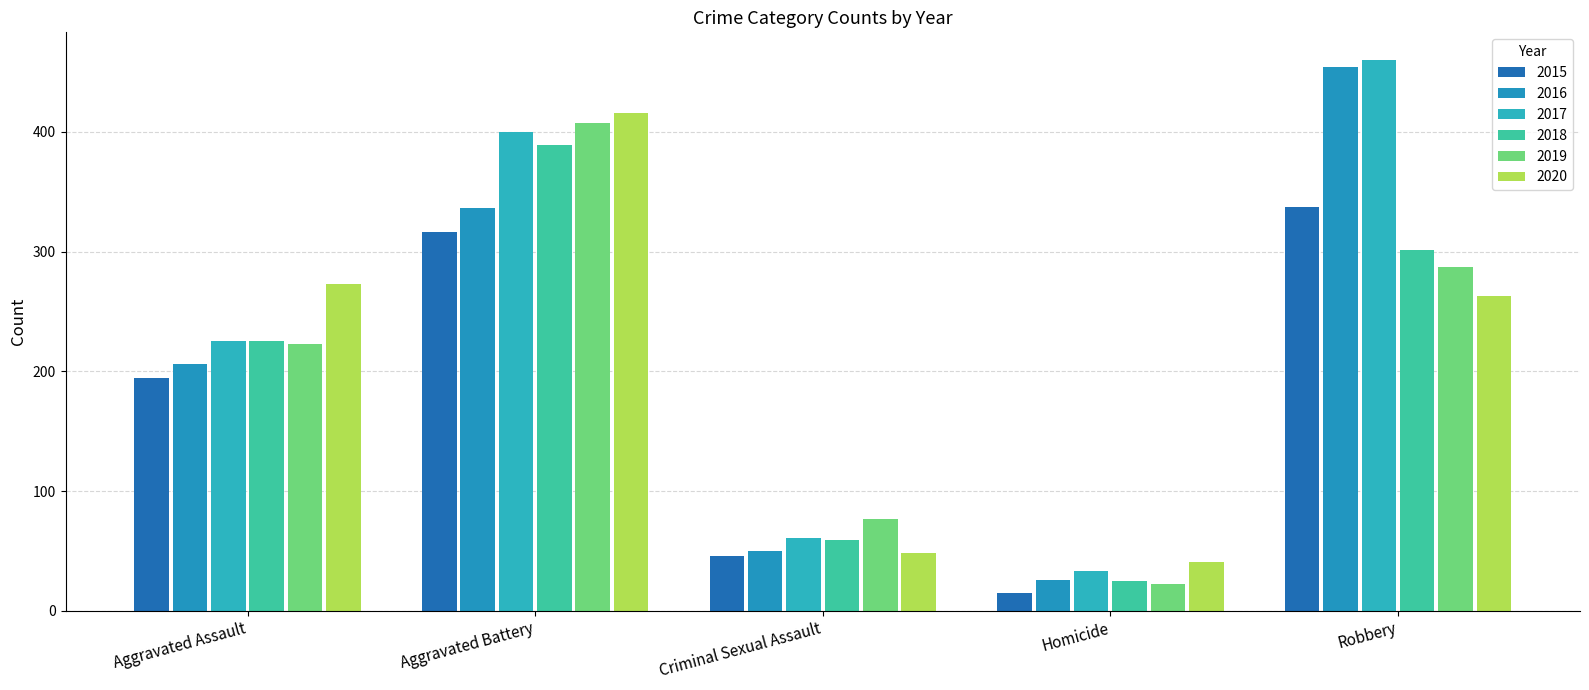

What are all the series names shown in the legend?

2015, 2016, 2017, 2018, 2019, 2020